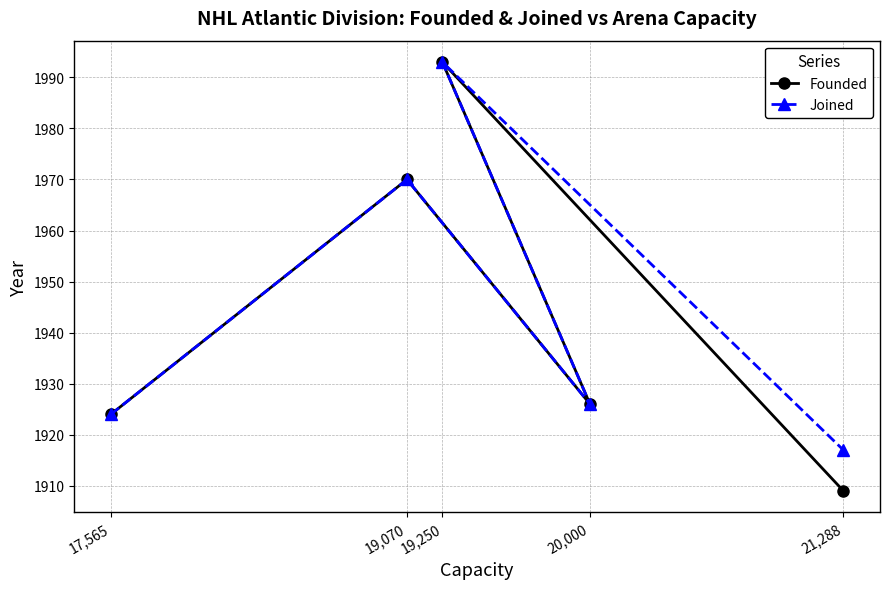

At how many categories does at least one series exceed 1988?

1